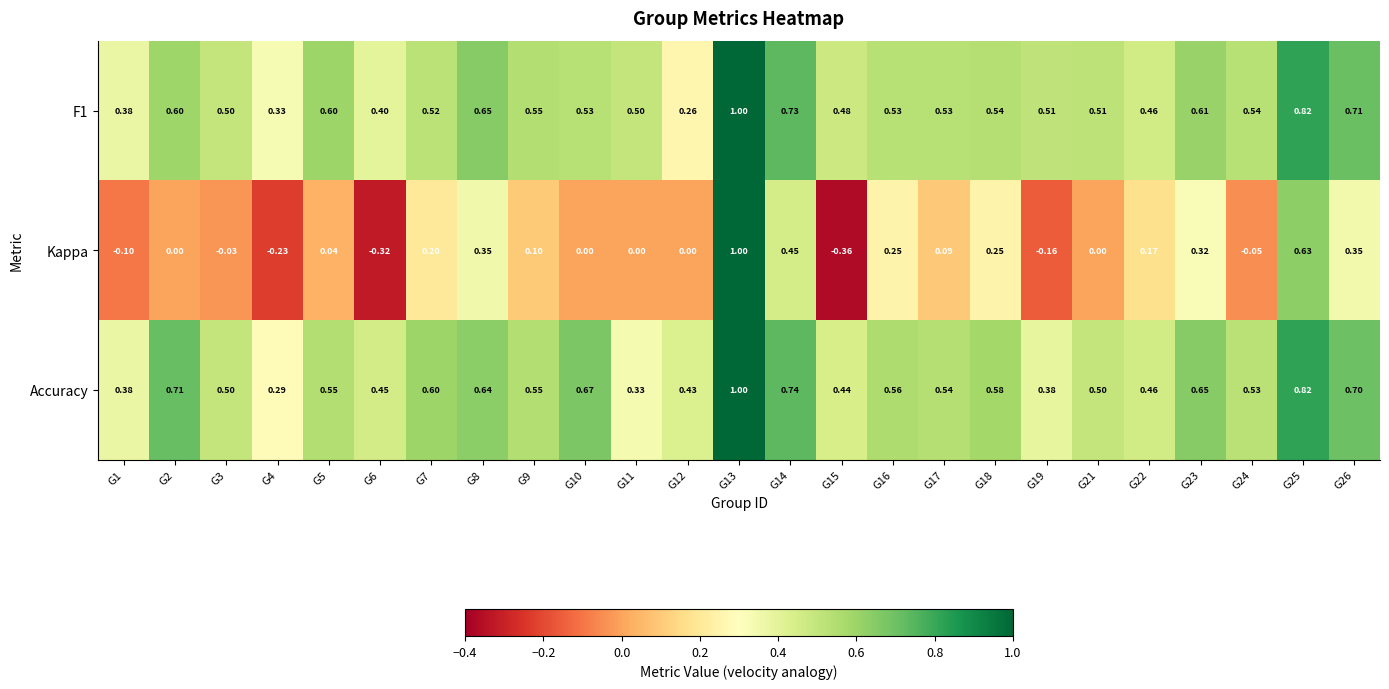

Which series has the largest total across all categories?

Accuracy